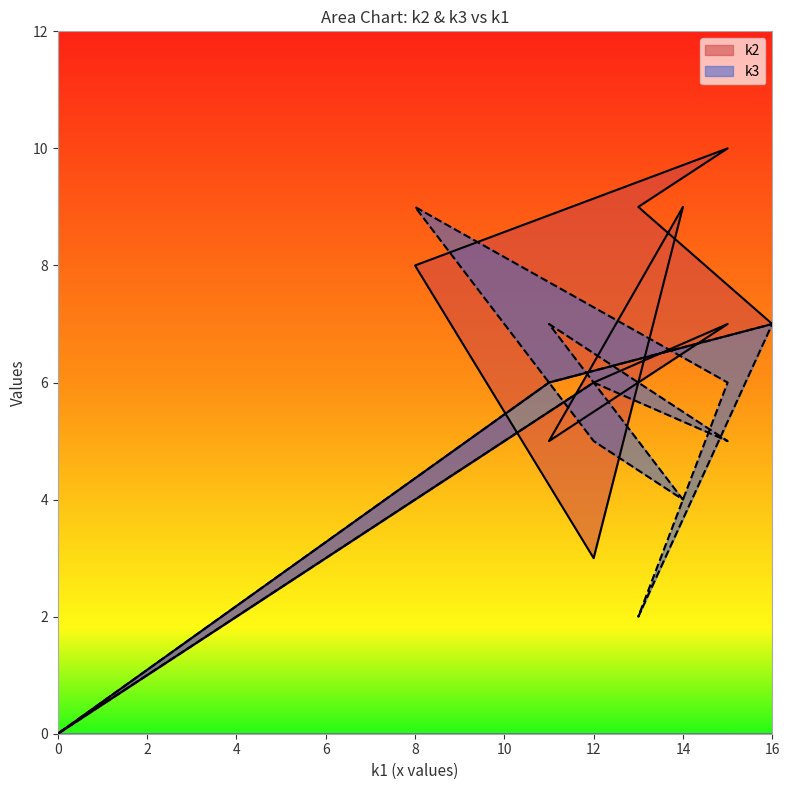

True or false: k3 and k2 cross at least once.

True